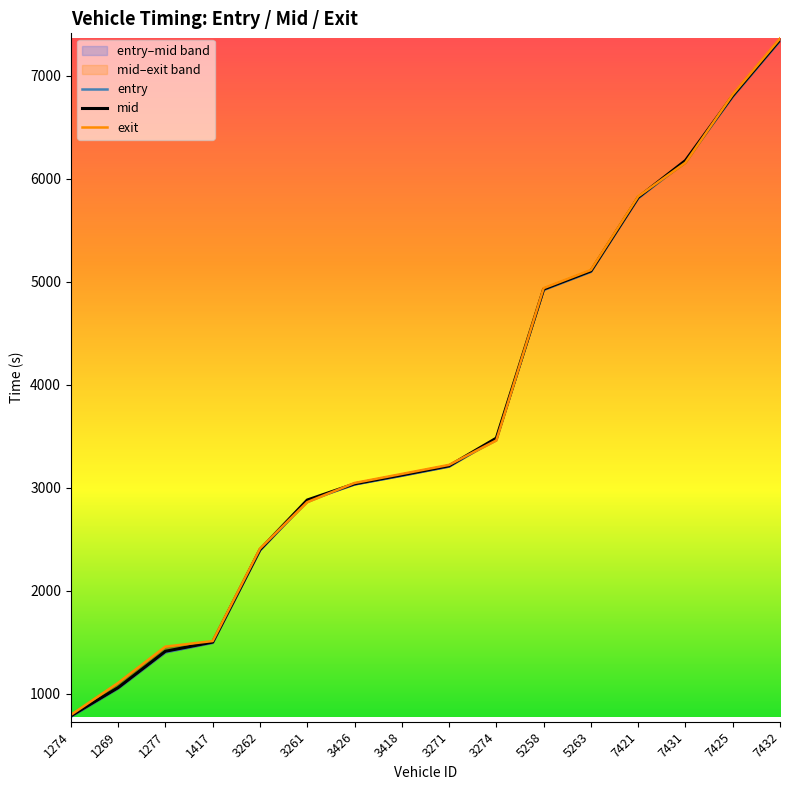

True or false: entry and mid intersect in this chart.

False